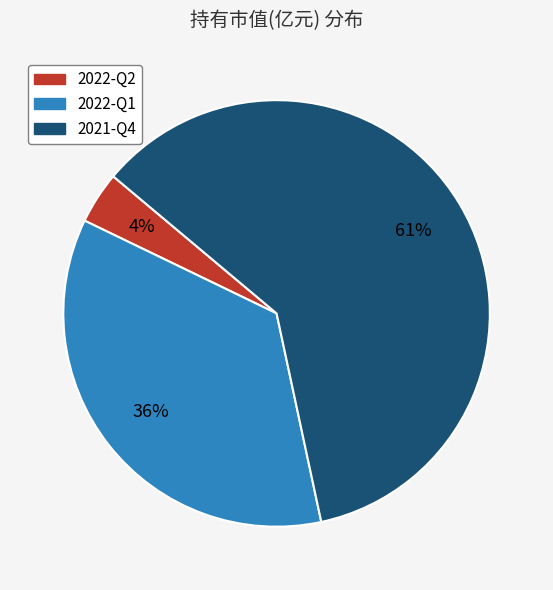

Which category has the smallest portion of the pie?

2022-Q2